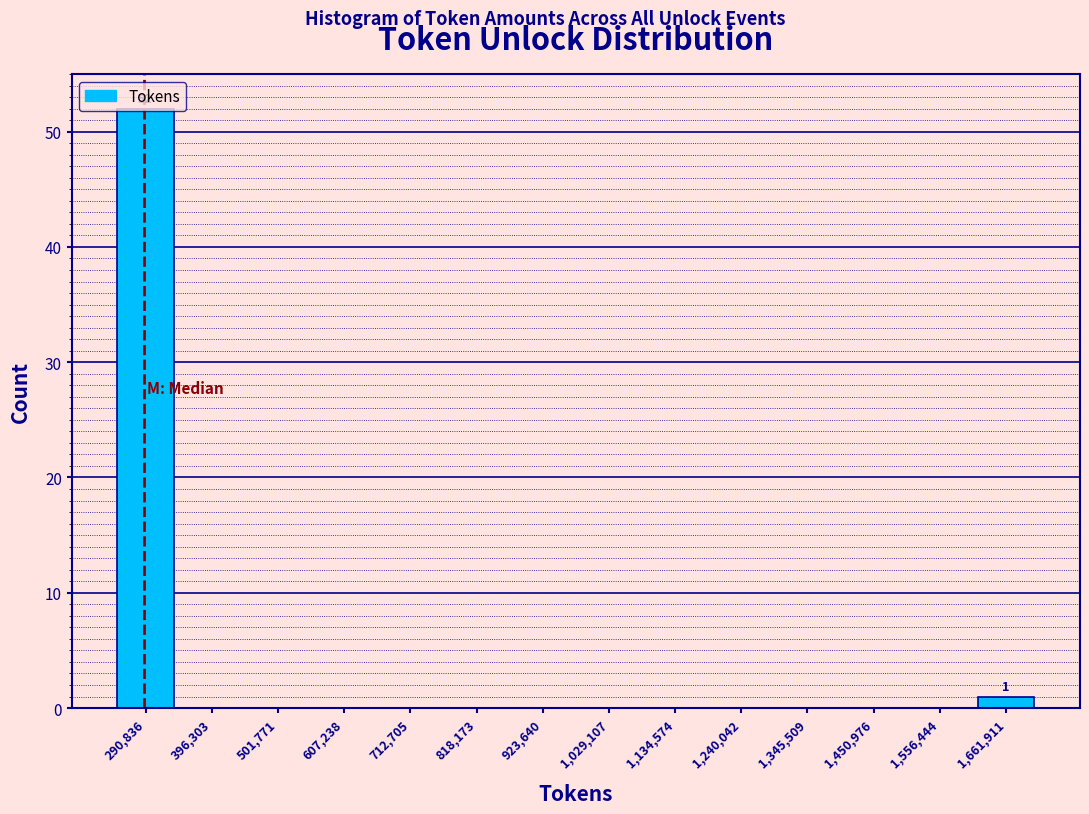

Which range on the x-axis has the tallest bar?

240000 to 340000